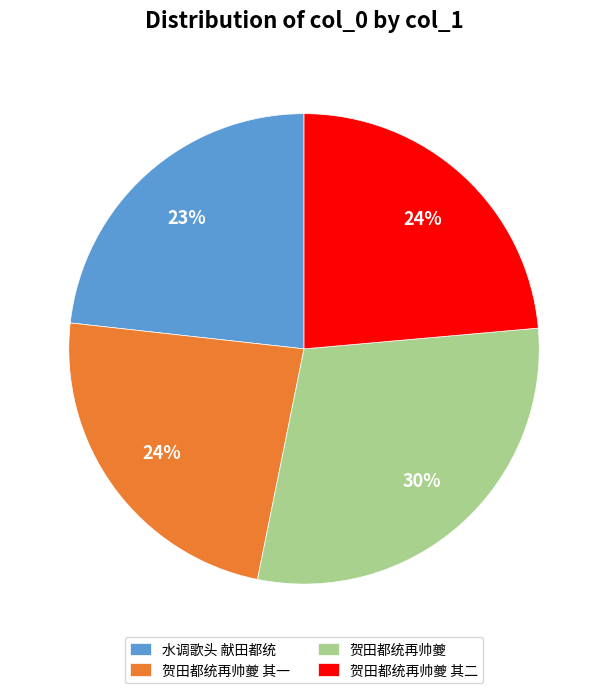

Does any single category account for the majority?

No